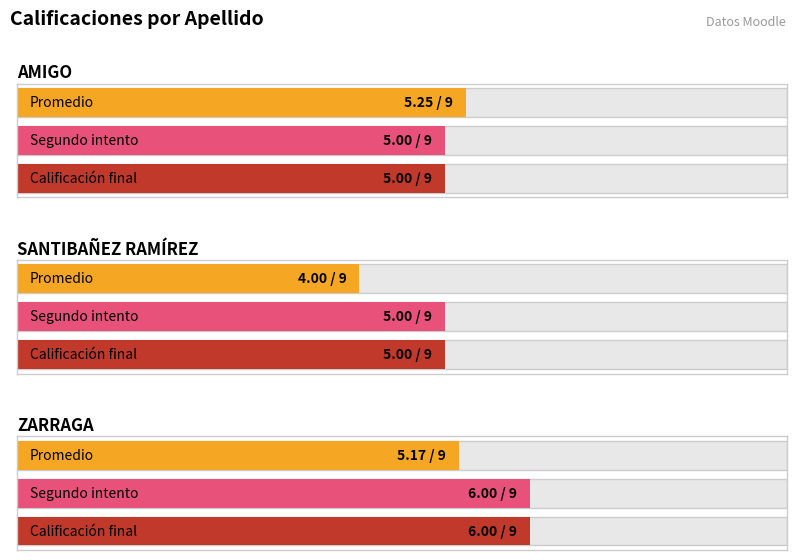

What is the lowest value of the promedio series?

4.0